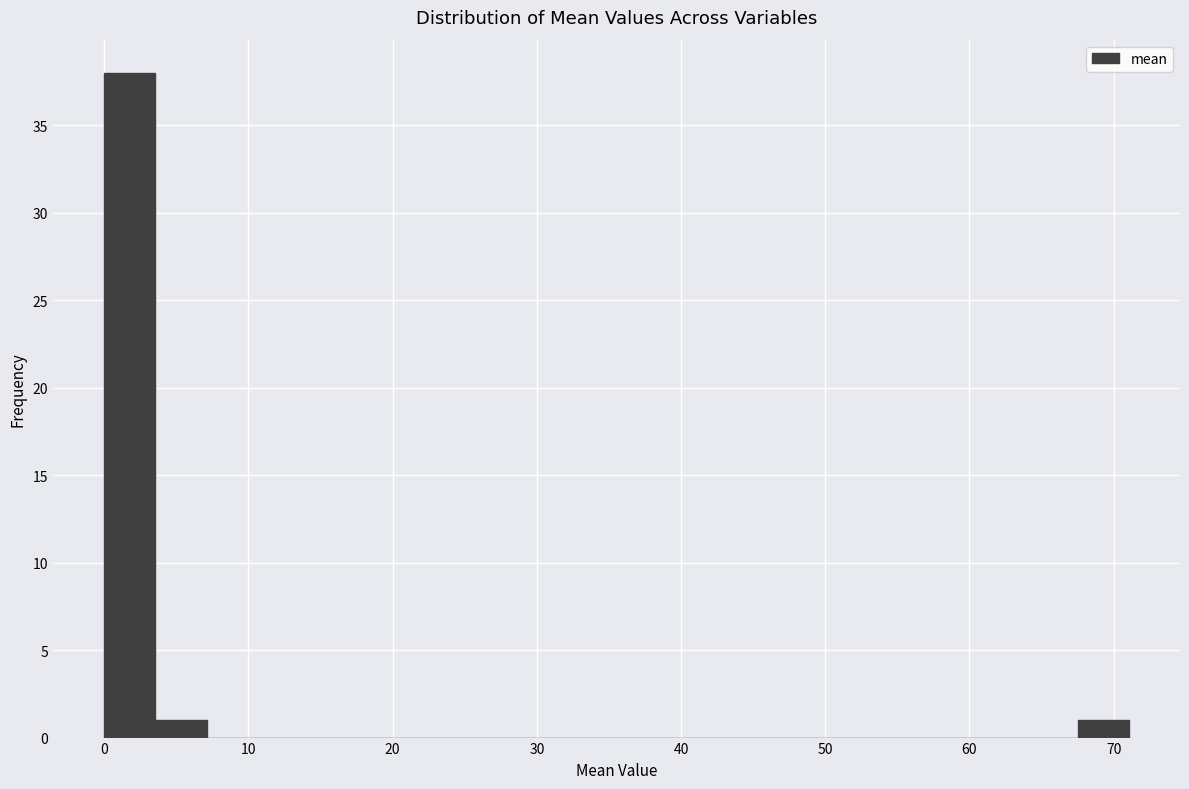

Around what value on the x-axis is the tallest bar? Give the approximate position of its centre, as read against the axis.

2